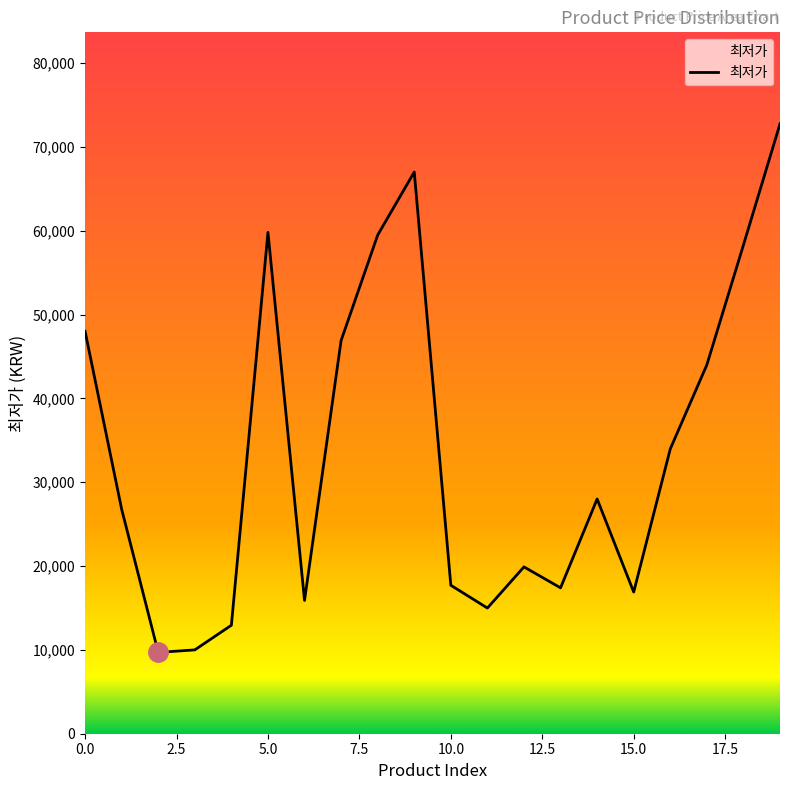

What is the greatest value displayed?

72750